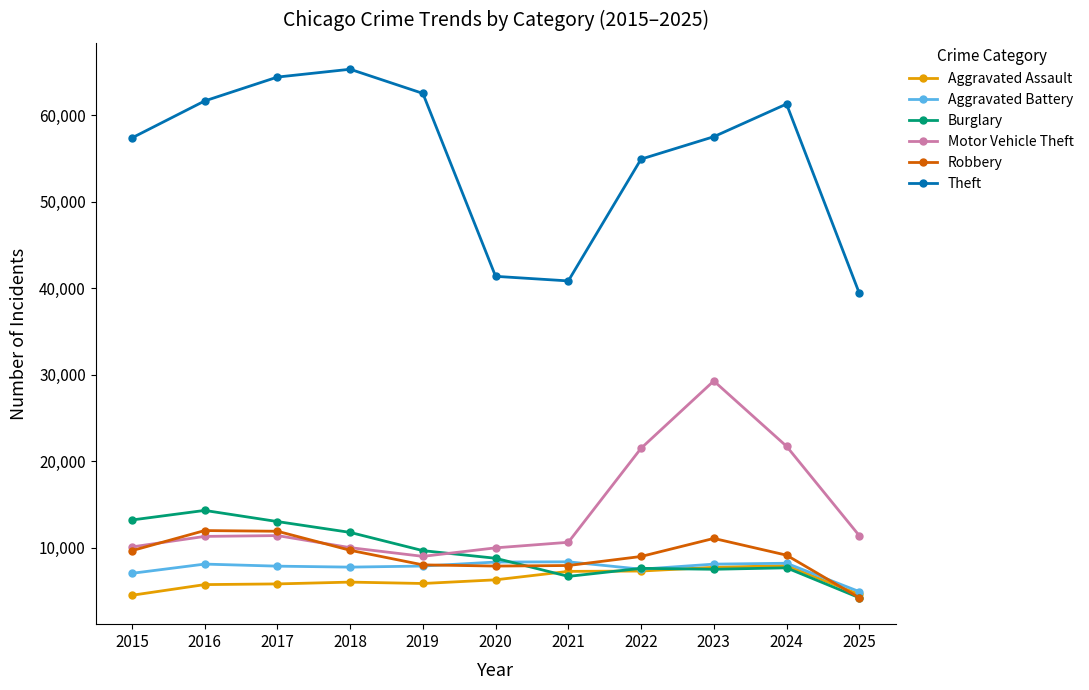

What is the value of the Motor Vehicle Theft point at the 6th from the left?

9962